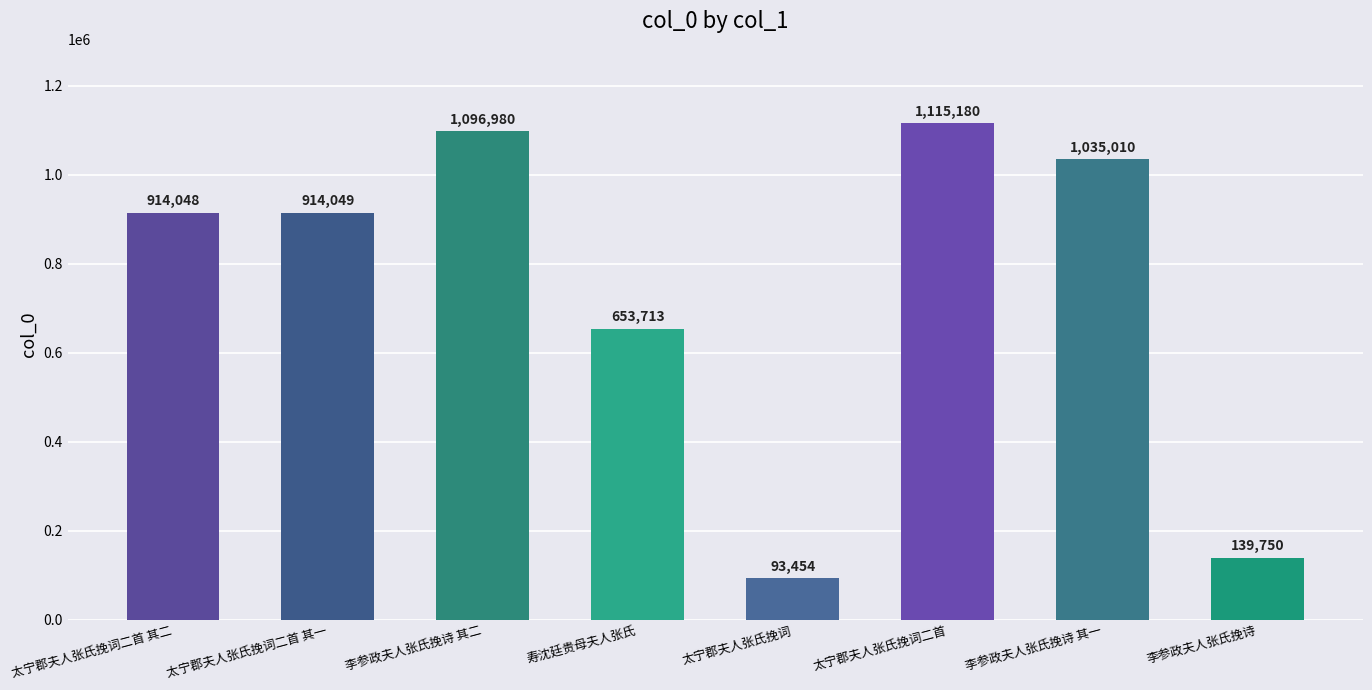

What is the ratio of the value at 李参政夫人张氏挽诗 其一 to the value at 太宁郡夫人张氏挽词二首?

0.9